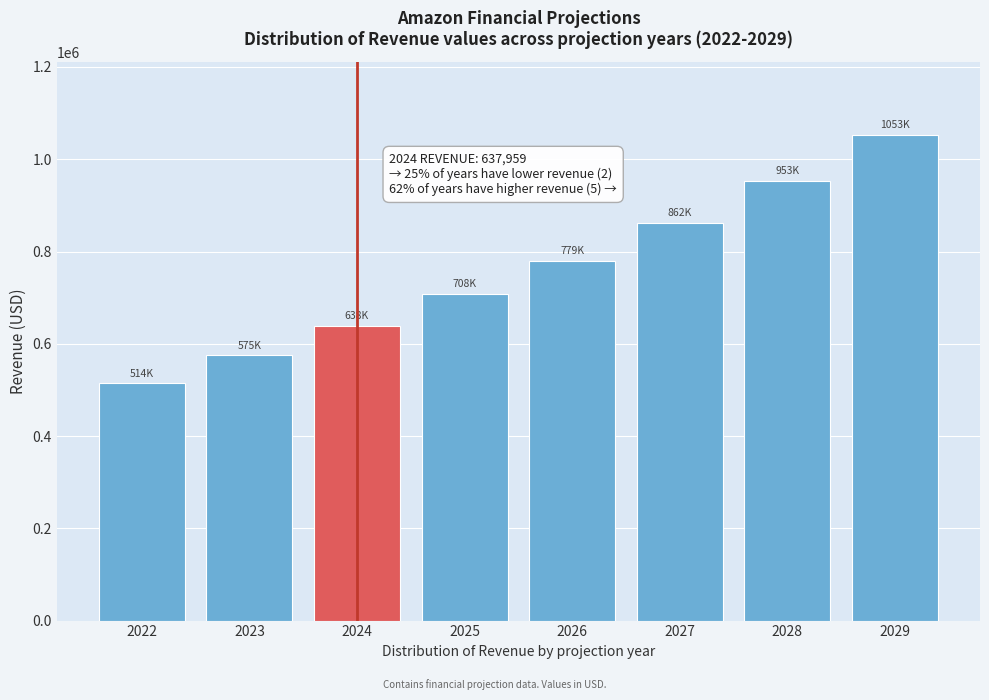

Reading right to left, list all the values displayed in this chart.

1052696.6	953277.7	862205.6	779079.9	707899.9	637959.0	574785.0	513983.0